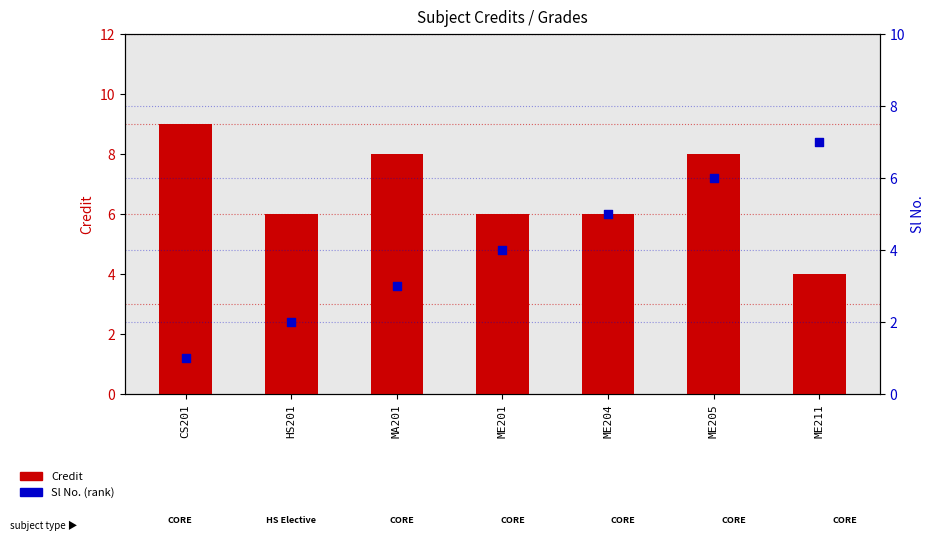

Which series contains the highest Y value?

Credit